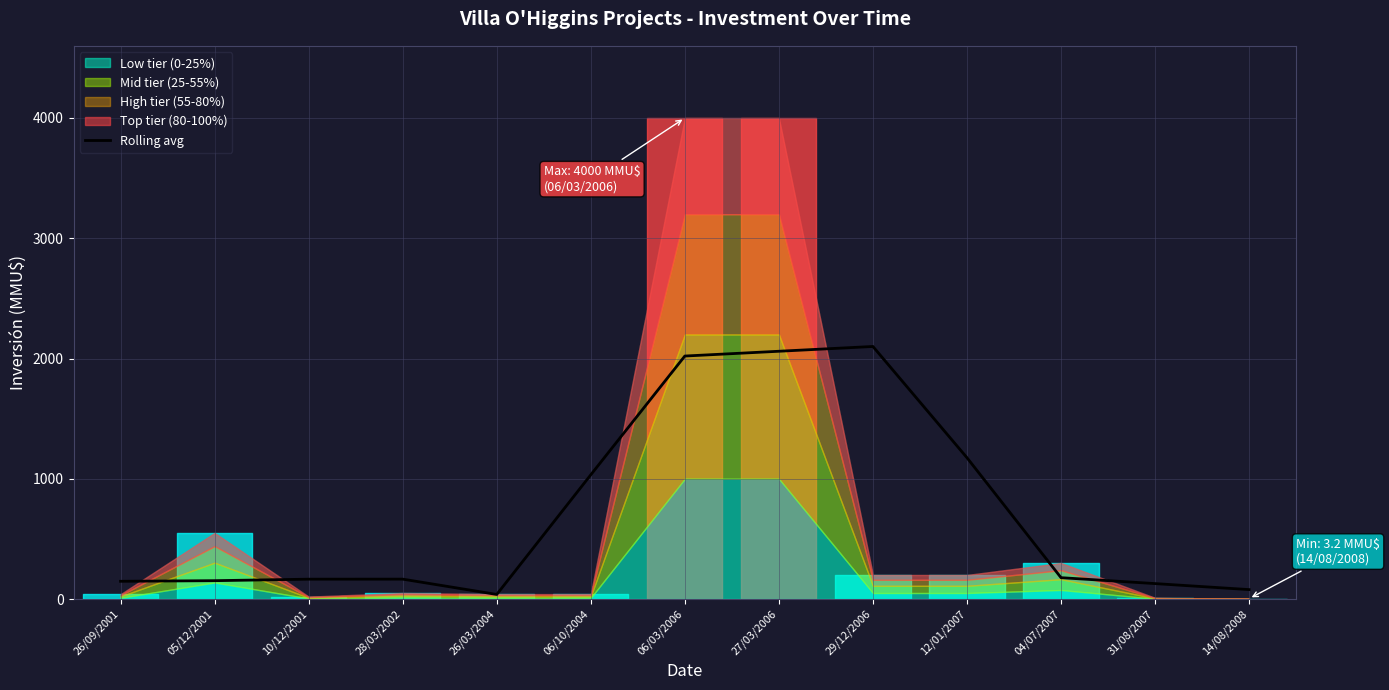

Rank the categories by value from highest to lowest.

29/12/2006, 27/03/2006, 06/03/2006, 12/01/2007, 06/10/2004, 04/07/2007, 28/03/2002, 10/12/2001, 05/12/2001, 26/09/2001, 31/08/2007, 14/08/2008, 26/03/2004